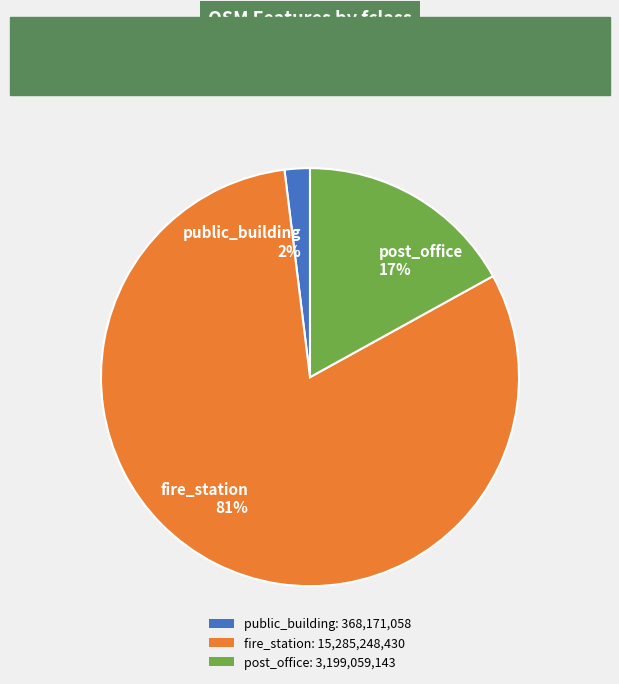

How many slices are in this pie chart?

3